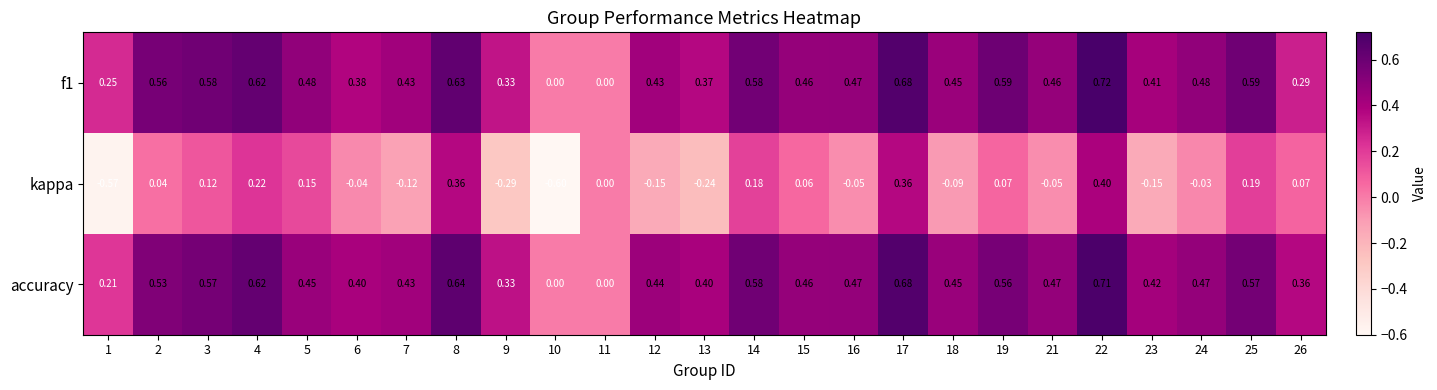

What is the spread (max minus min) of values at 25?

0.4